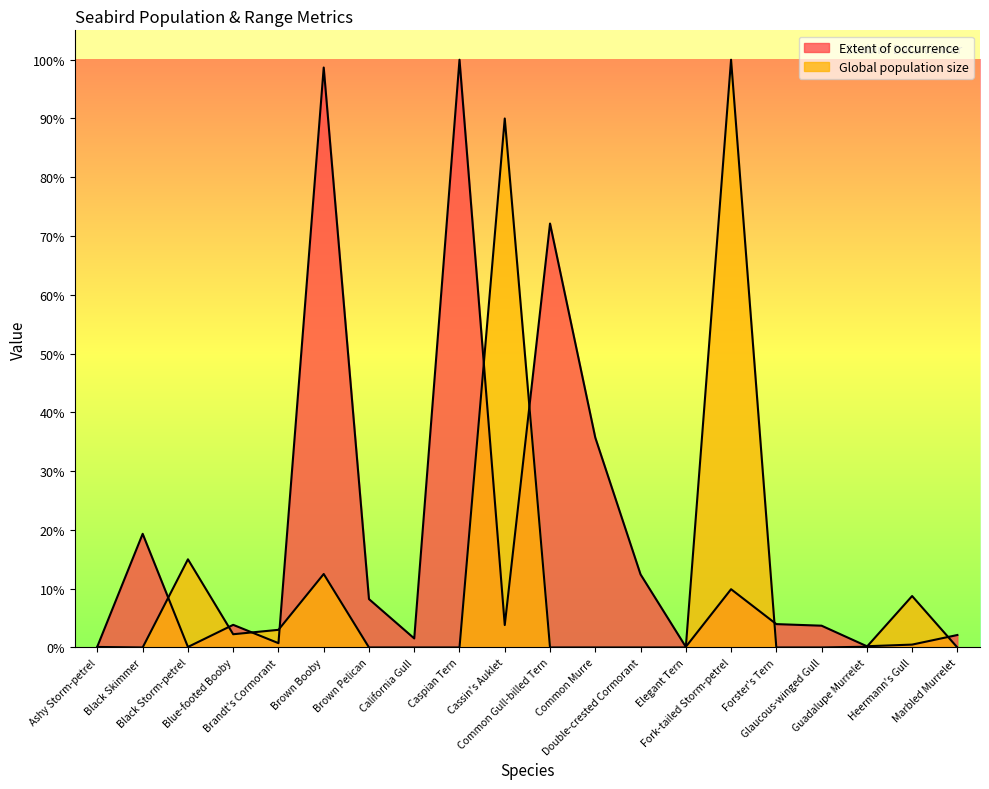

Is the value of Extent of occurrence at Fork-tailed Storm-petrel greater than the value of Global population size at Double-crested Cormorant?

Yes